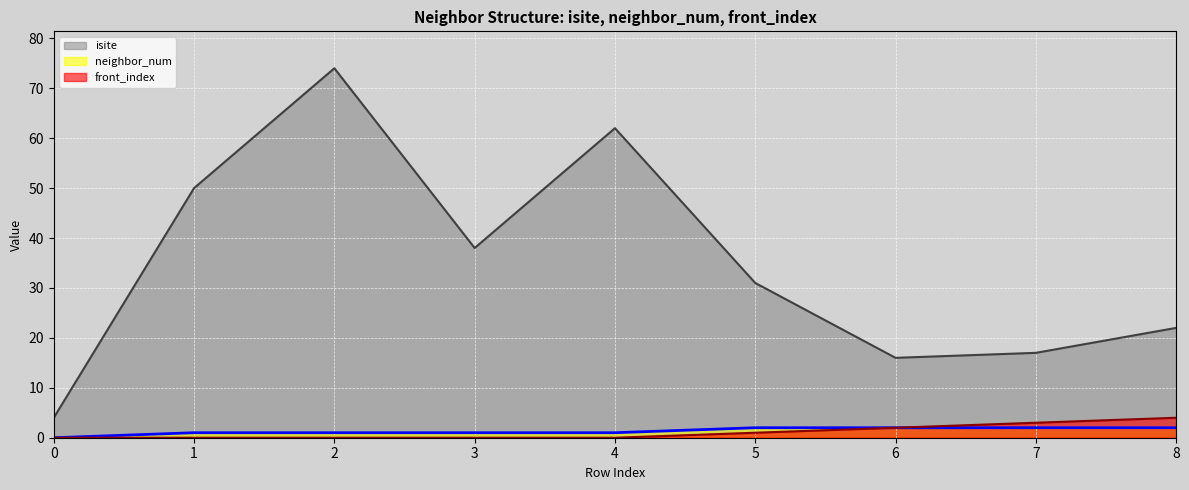

Count the number of data series in this chart.

3